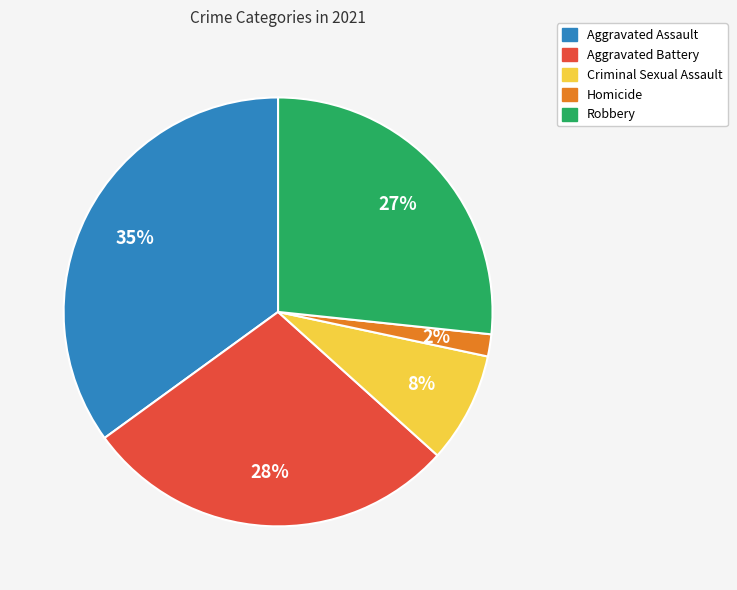

Between Aggravated Assault and Aggravated Battery, which is larger?

Aggravated Assault